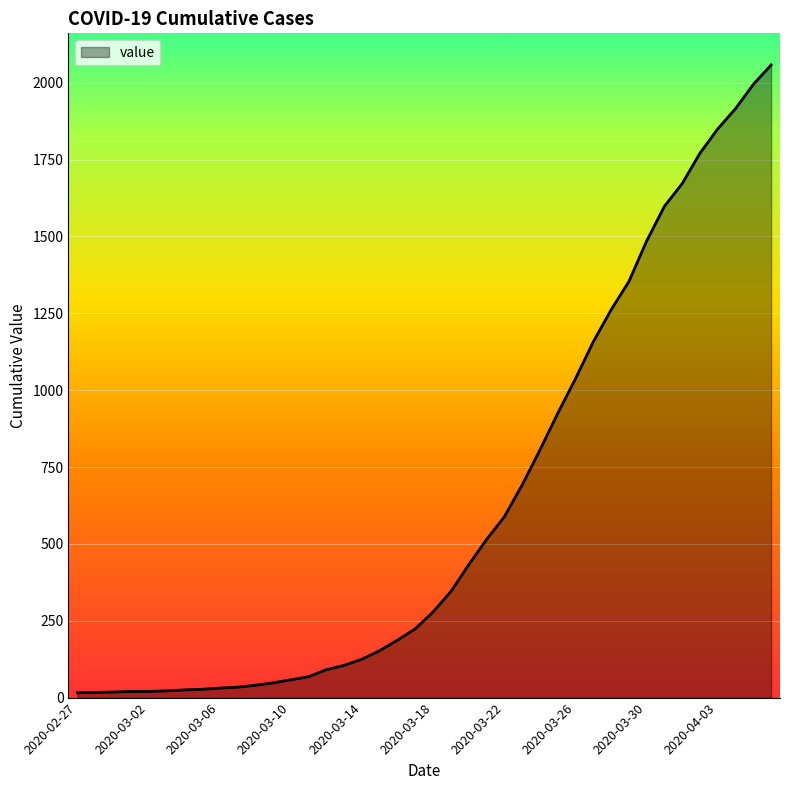

What is the greatest value displayed?

2058